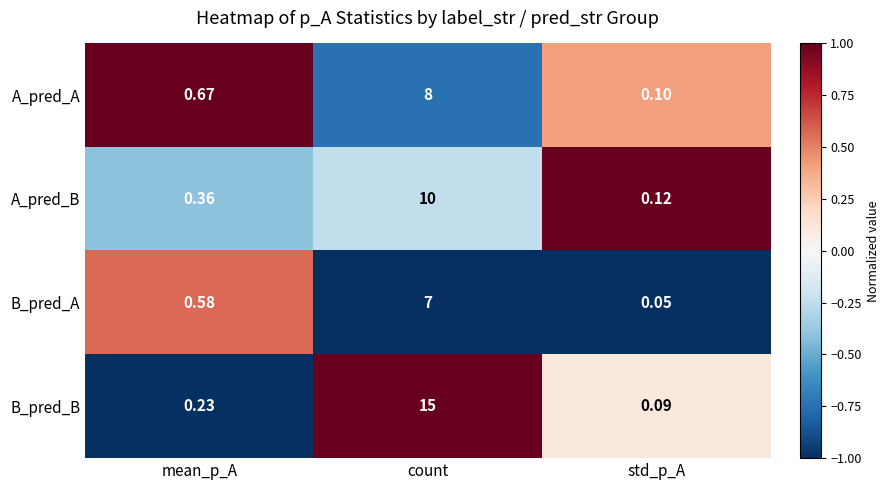

How many series are shown in this chart?

4